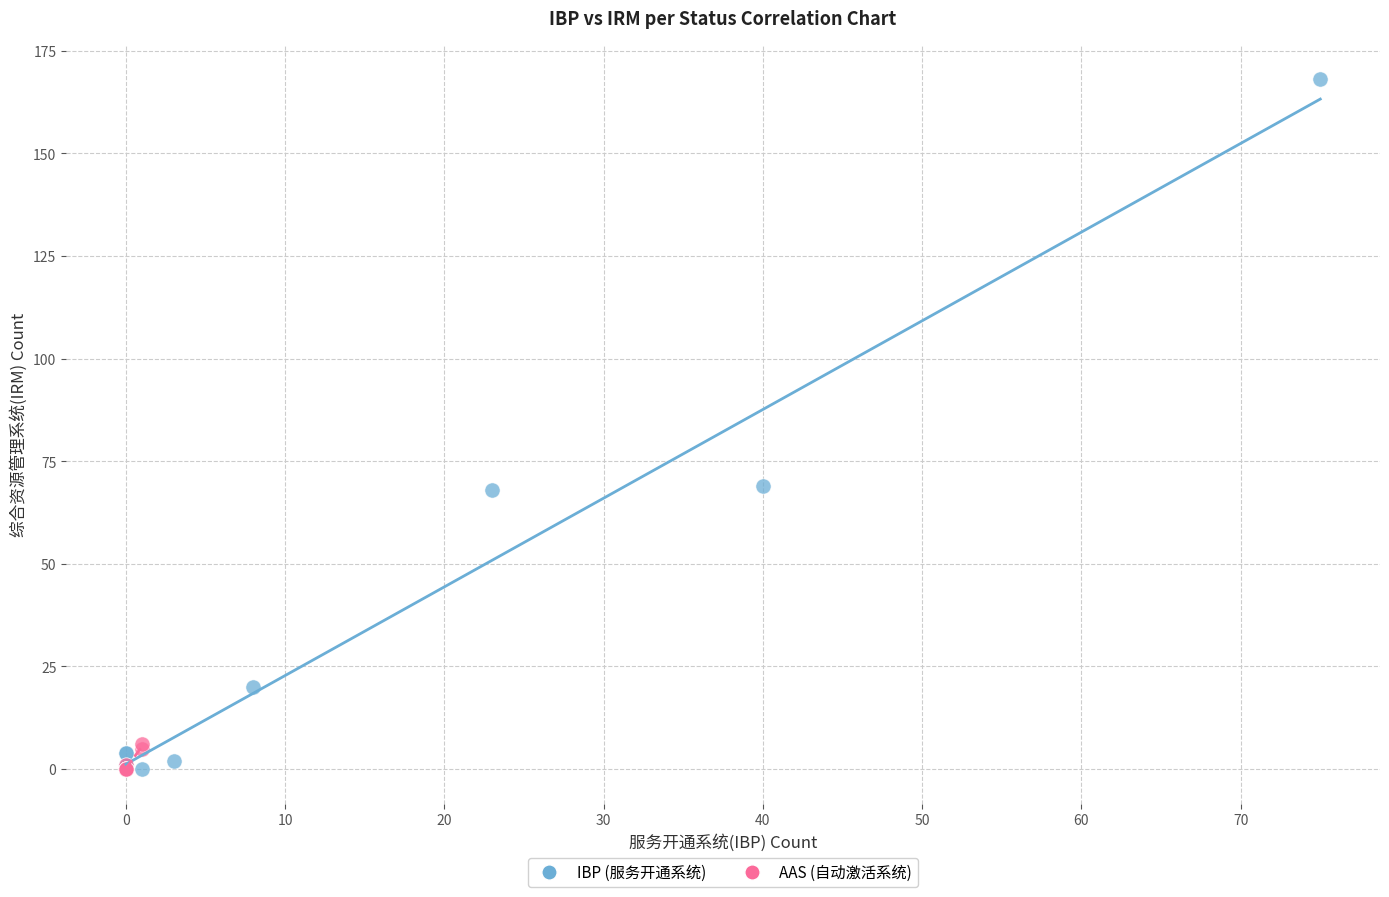

Which series has the largest Y range (max minus min)?

IBP (服务开通系统)